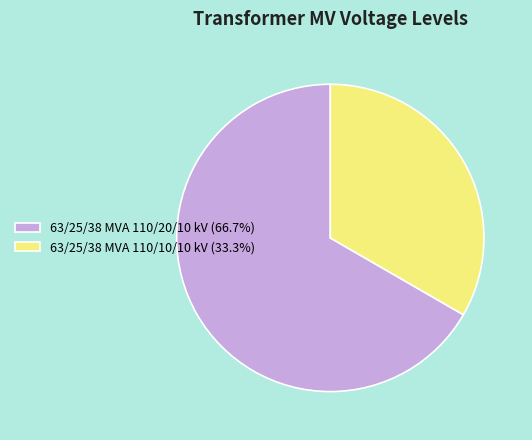

How many slices are in this pie chart?

2